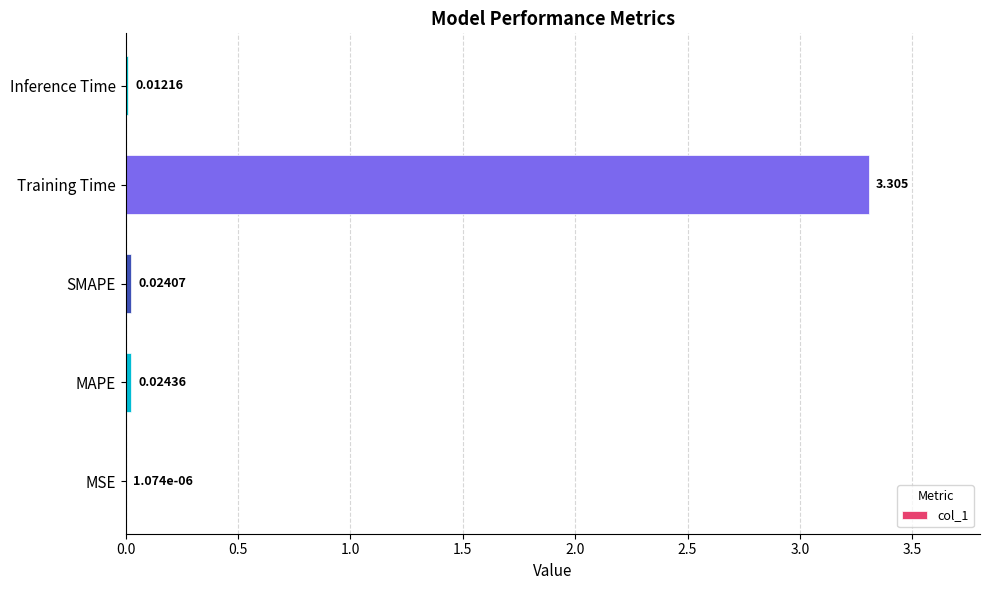

At which category does the chart reach its peak across all series?

Training Time